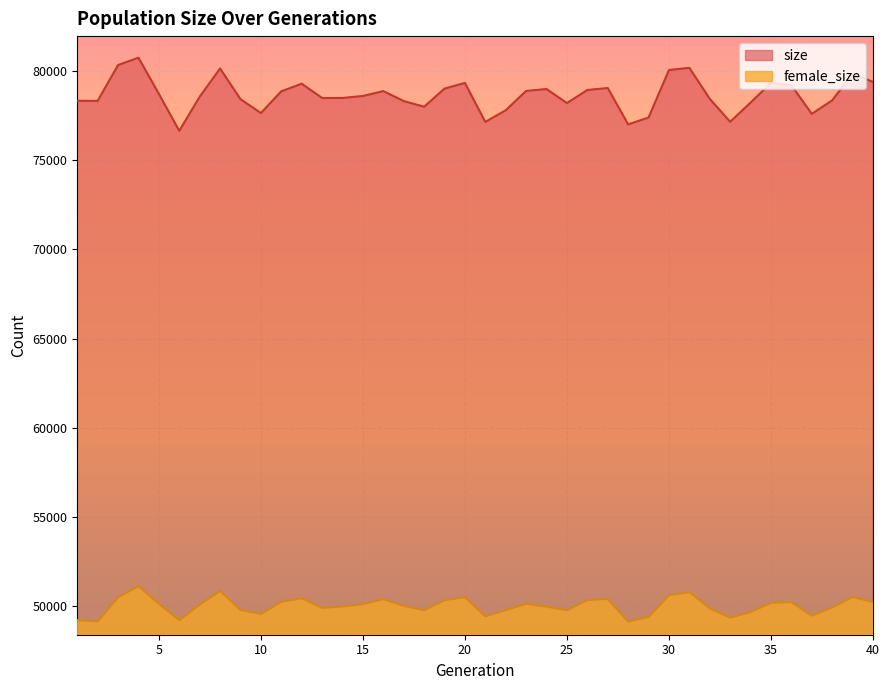

What are all the series names shown in the legend?

size, female_size